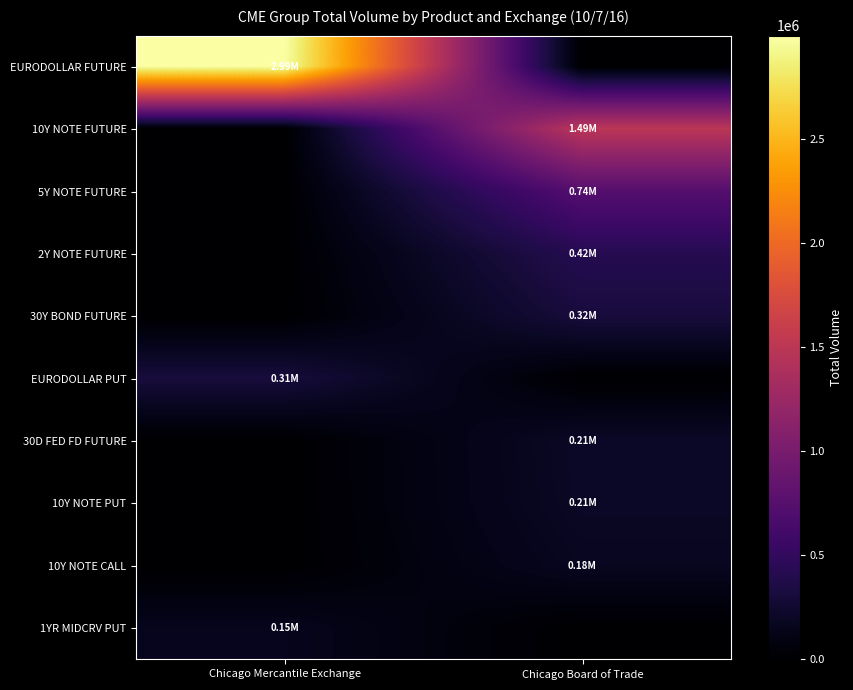

Which series has the largest total across all categories?

EURODOLLAR FUTURE